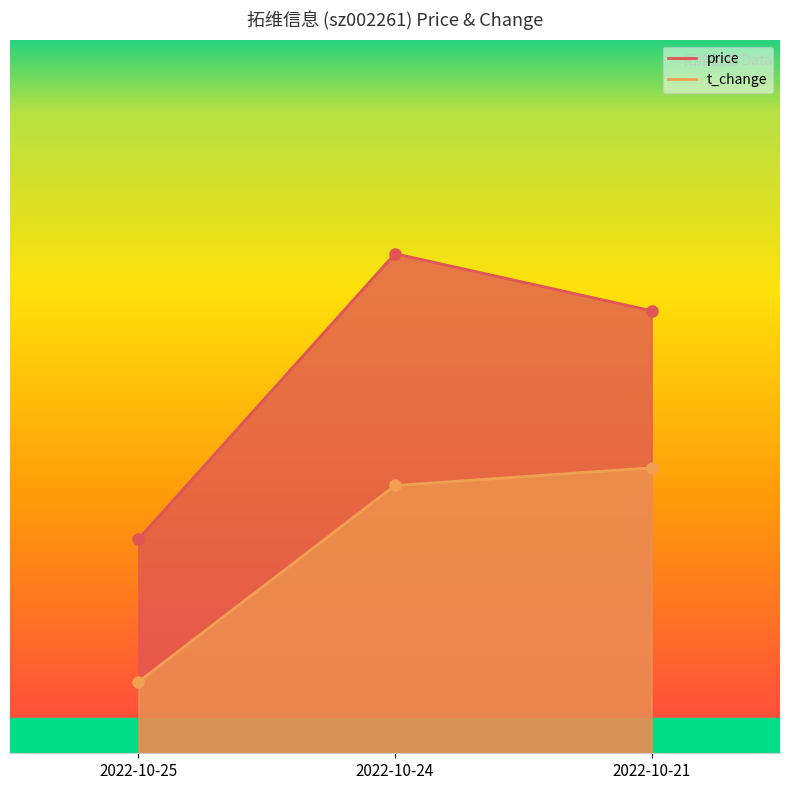

The value of price at 2022-10-21 is 8.2. True or false?

False